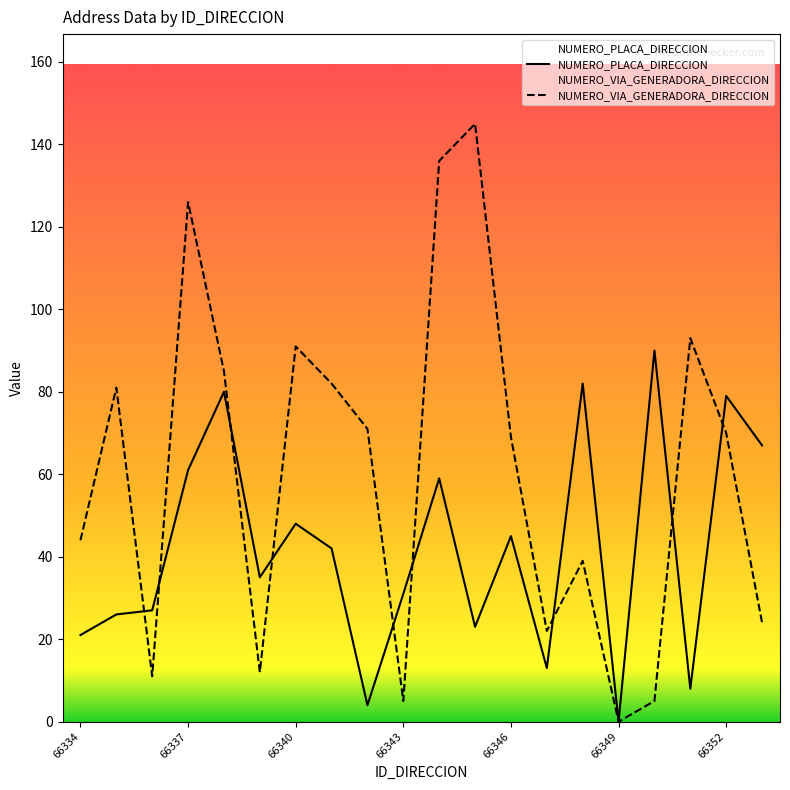

At how many categories does at least one series exceed 38?

15